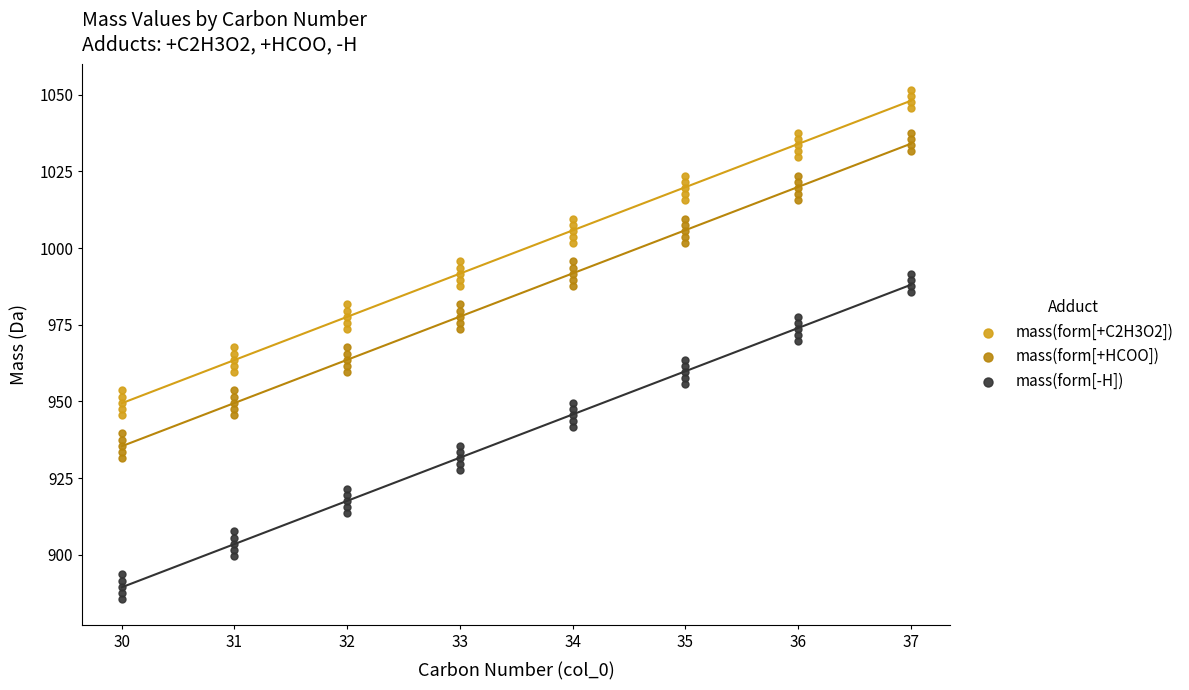

What are all the series names shown in the legend?

mass(form[+C2H3O2]), mass(form[+HCOO]), mass(form[-H])